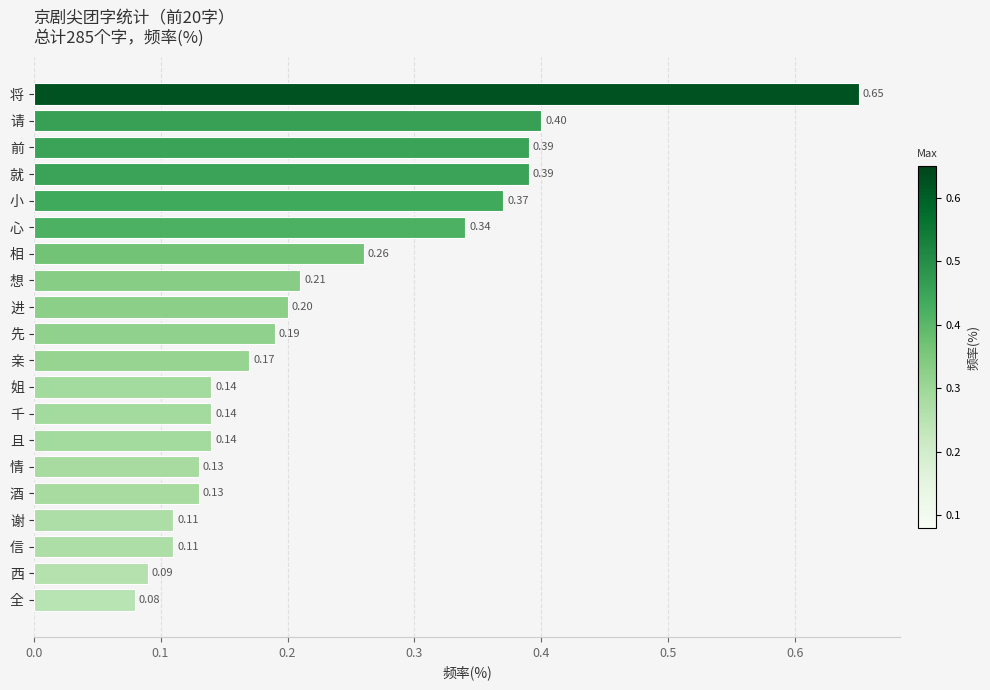

Does the chart contain stacked bars?

No